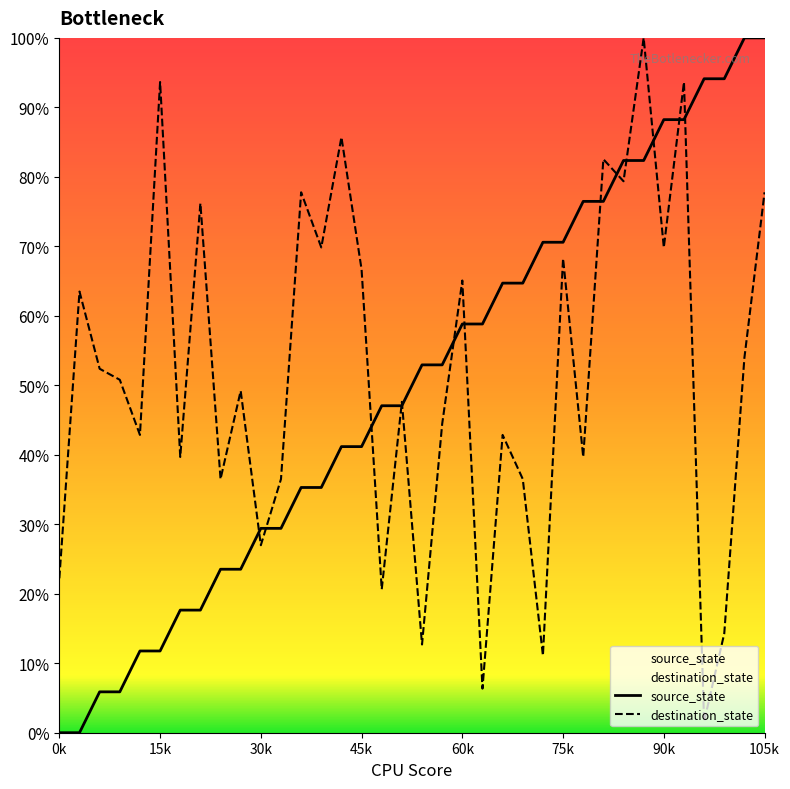

What is the sum of all destination_state values?

1858.7